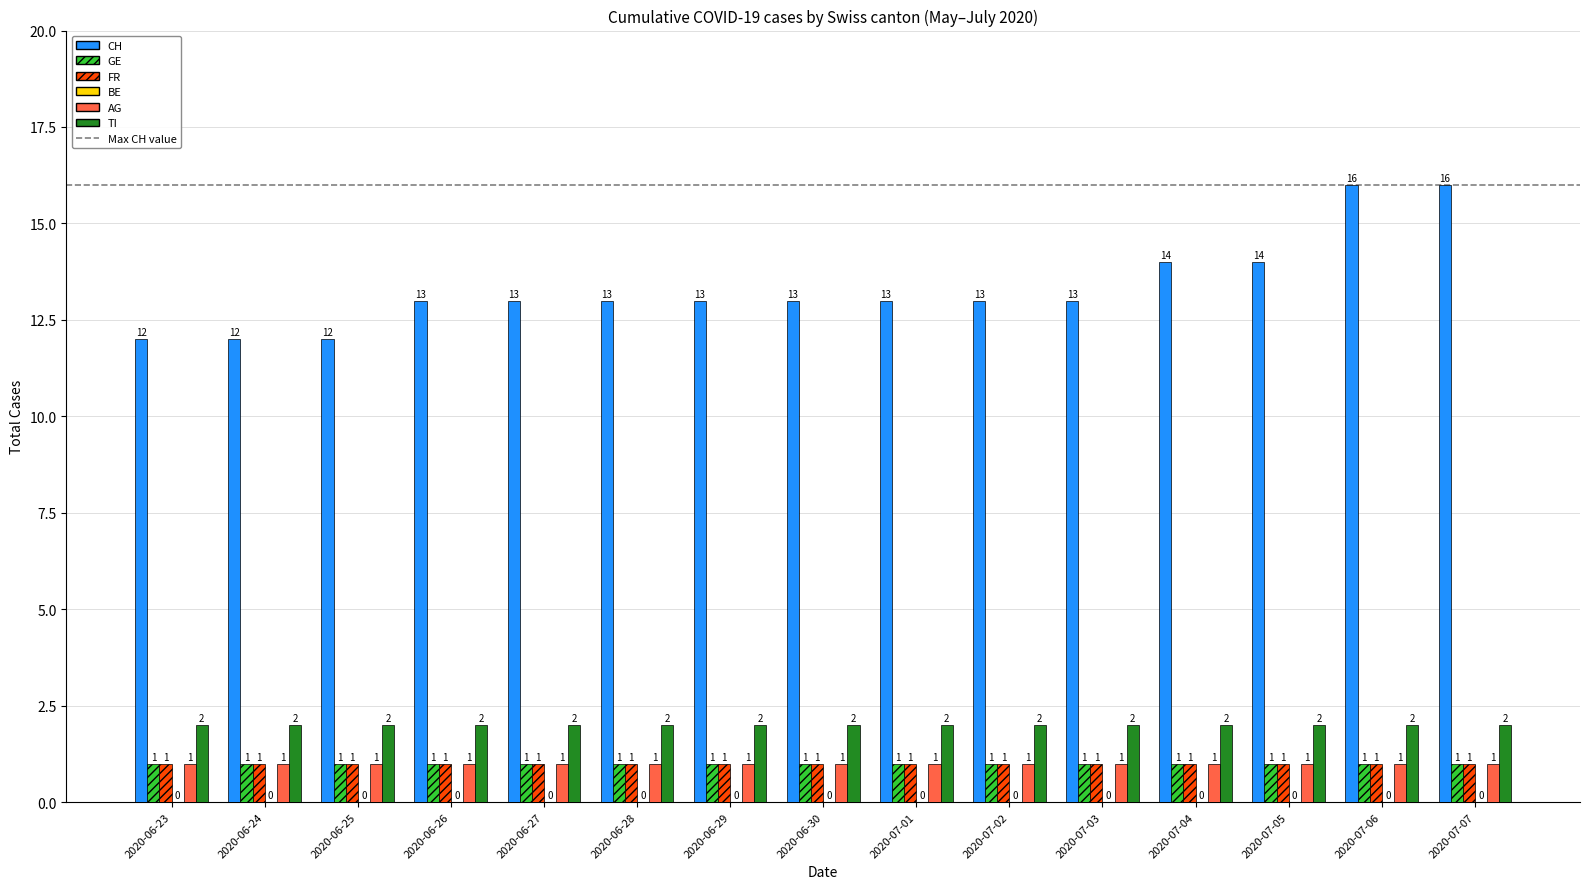

At how many categories does at least one series exceed 9?

15